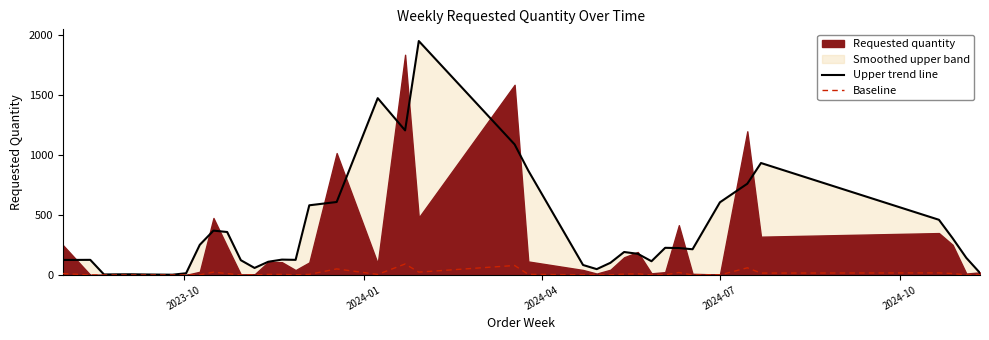

What is the difference between the maximum and minimum values in the Upper trend line series?

1951.0